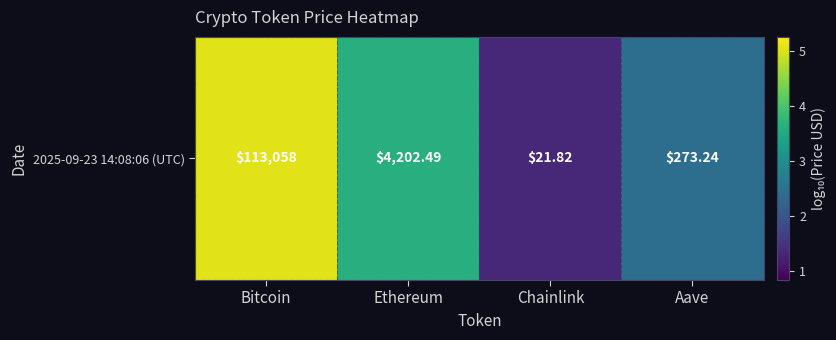

True or false: the data shows 6.4 at Ethereum.

False